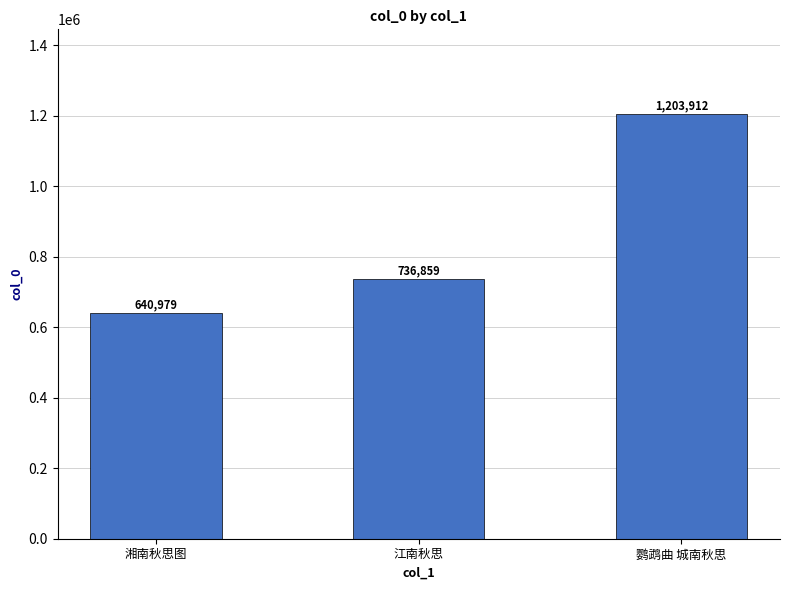

At which label is the value closest to 922445?

江南秋思